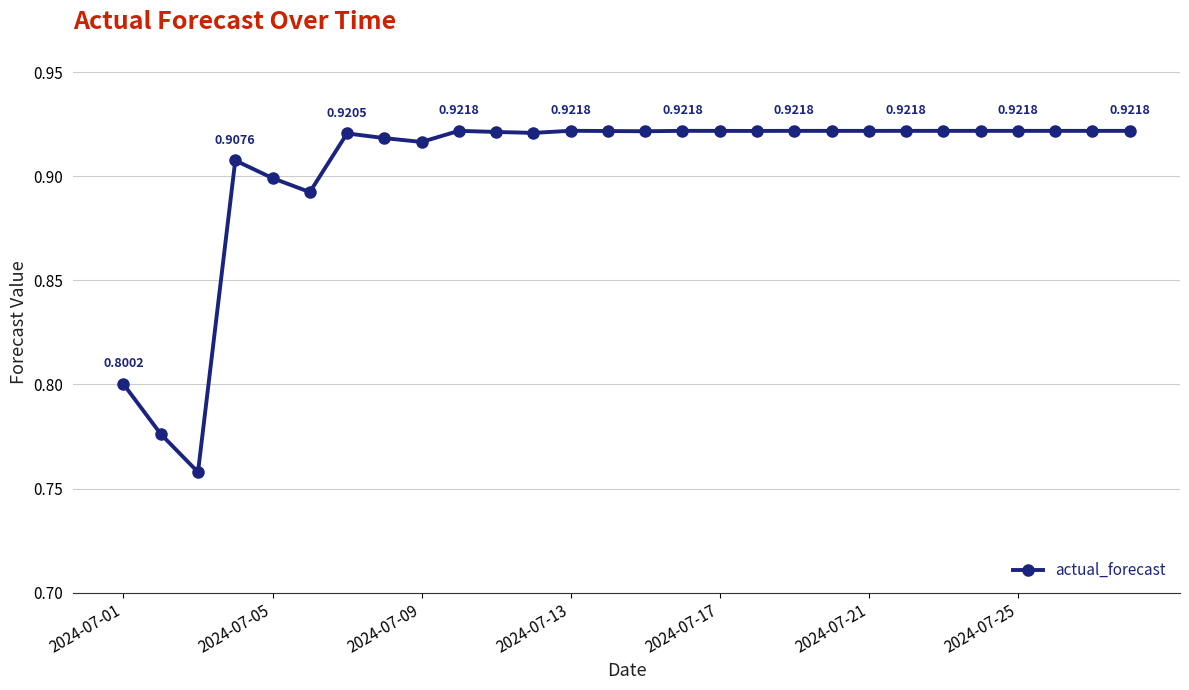

Count the number of categories in the chart.

28